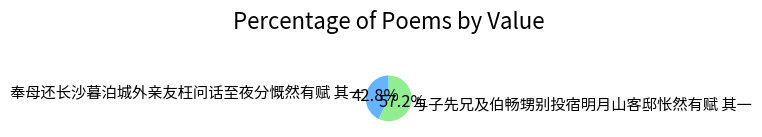

Combined, what portion of the pie is 与子先兄及伯畅甥别投宿明月山客邸怅然有赋 其一 and 奉母还长沙暮泊城外亲友枉问话至夜分慨然有赋 其一?

100.0%